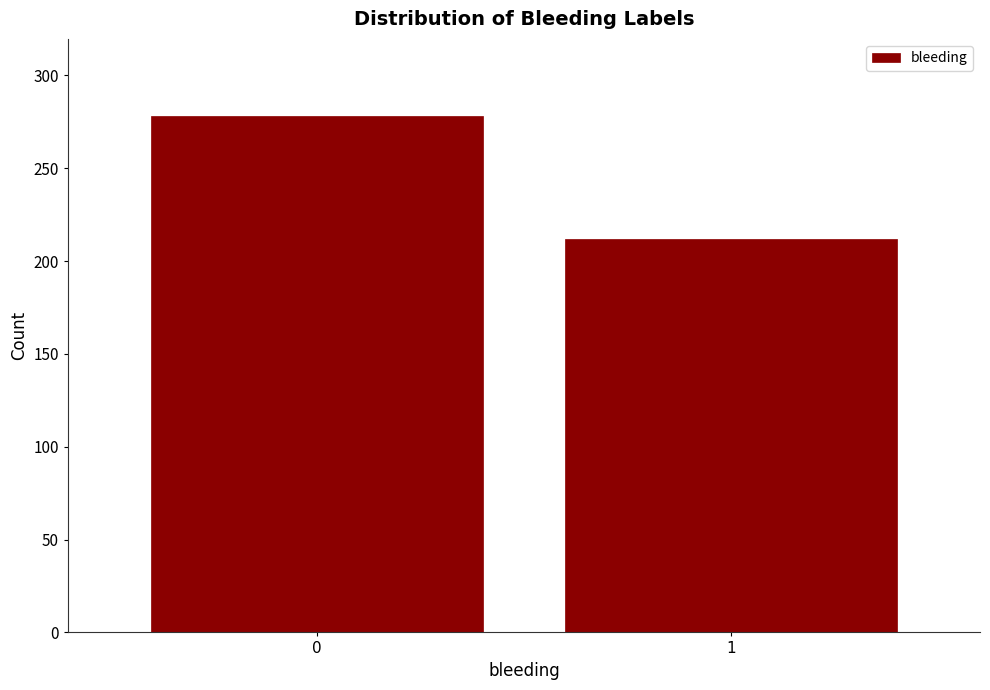

Reading left to right, extract all data points from this chart.

0=278	1=212